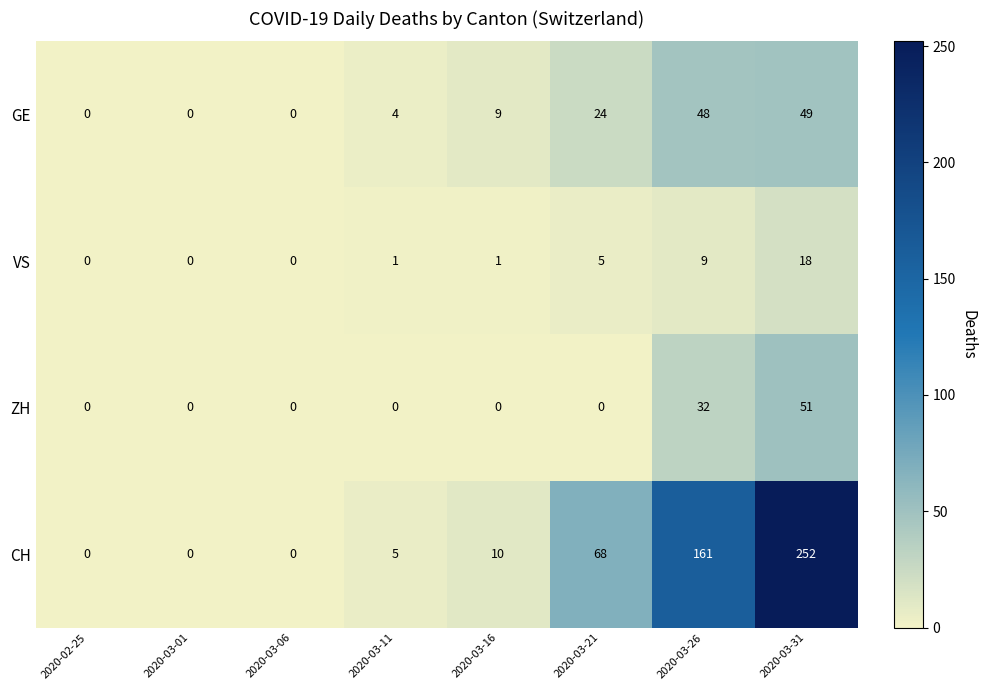

True or false: CH has a value of 5 at 2020-03-11.

True